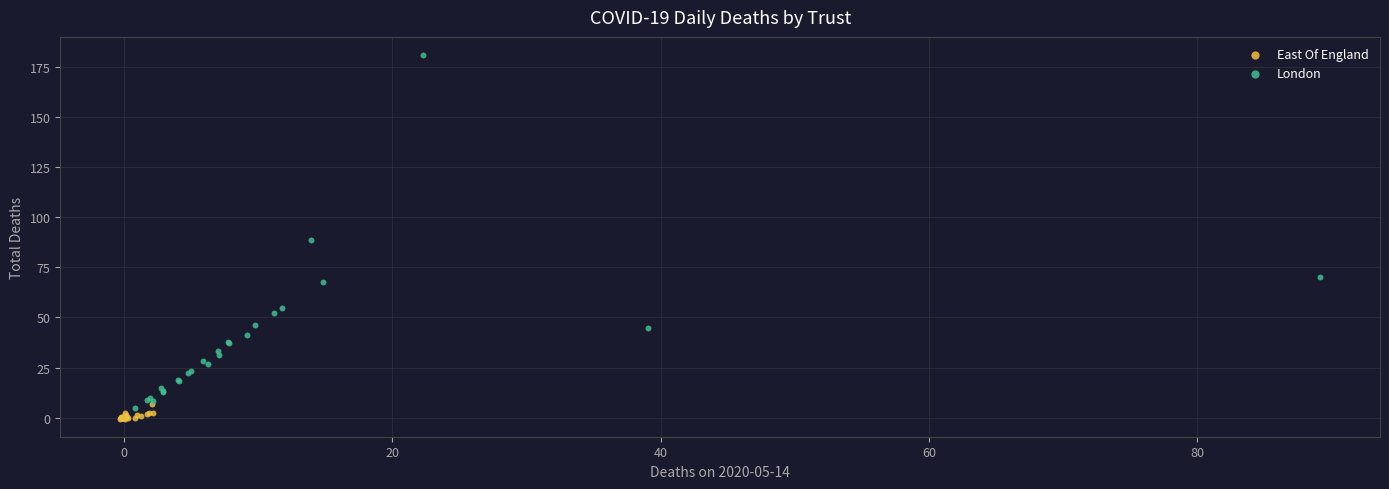

Which series has the widest spread of Y values?

London